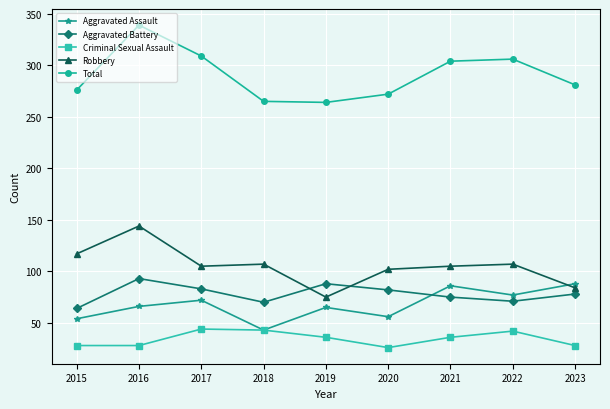

The value of Aggravated Assault at 2018 is 43. True or false?

True